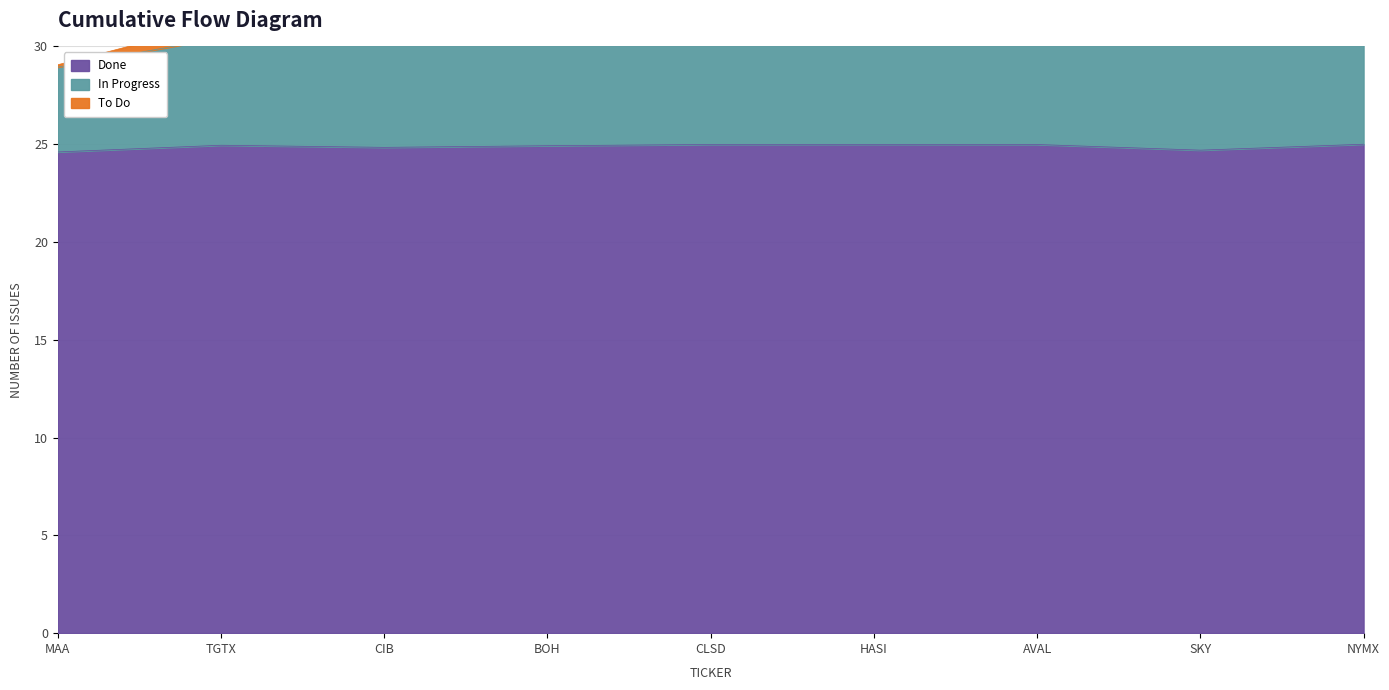

Reading right to left, list all the values displayed in this chart.

Done: NYMX=25.0	SKY=24.7	AVAL=25.0	HASI=25.0	CLSD=25.0	BOH=24.9	CIB=24.8	TGTX=24.9	MAA=24.6
In Progress: NYMX=38.4	SKY=30.2	AVAL=37.5	HASI=30.1	CLSD=34.3	BOH=32.9	CIB=37.4	TGTX=30.4	MAA=28.9